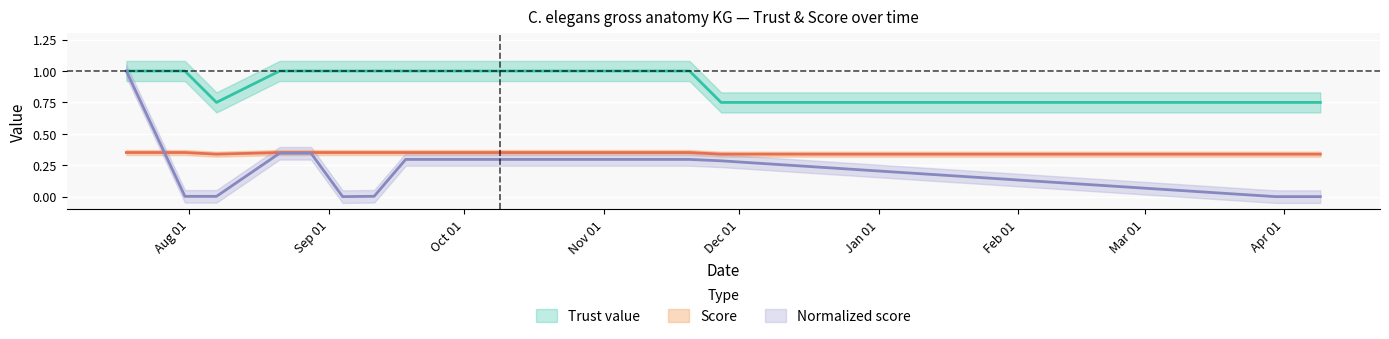

Is it true that Normalized score equals 0.1 at 2022-08-28?

False